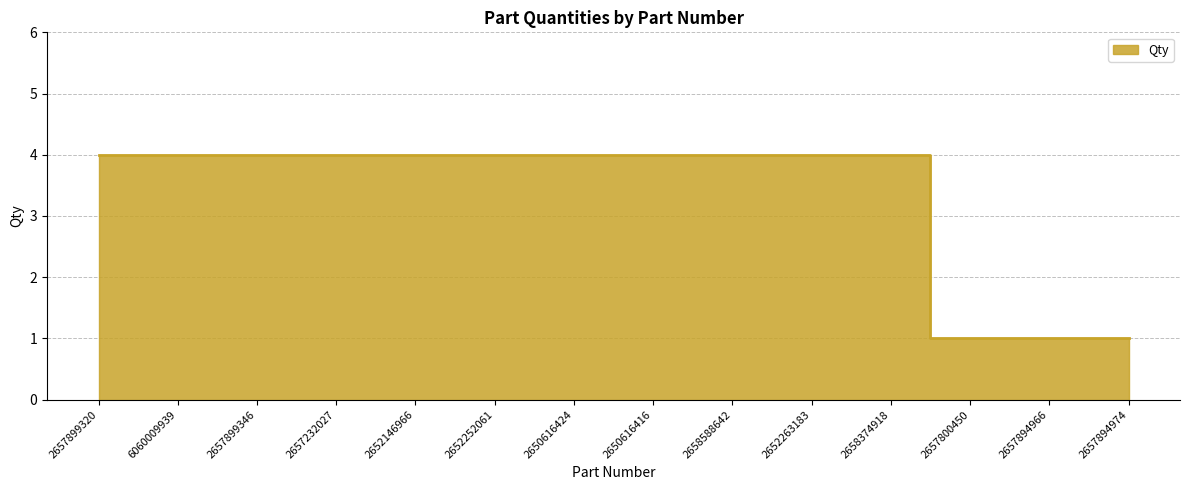

What is the value of the 3rd point from the left?

4